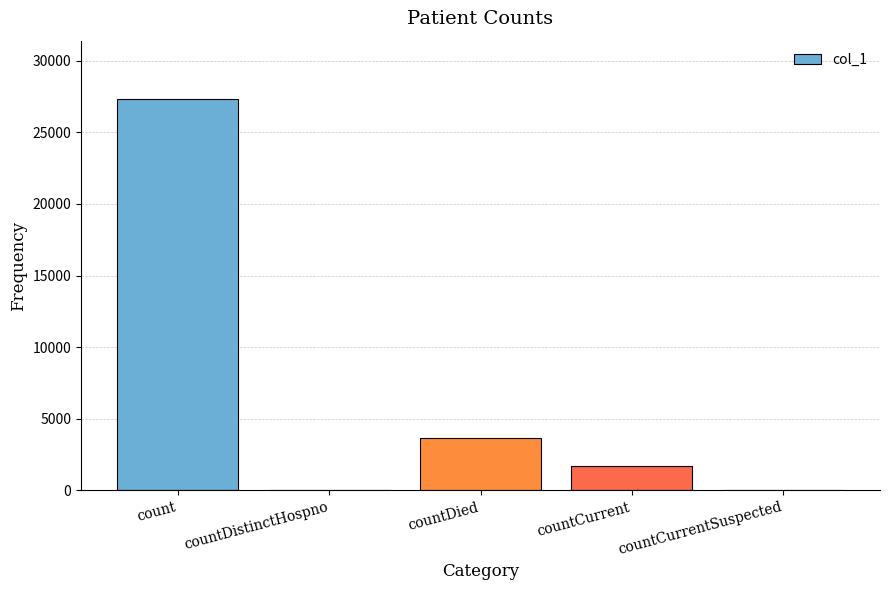

How many categories are shown in the chart?

5